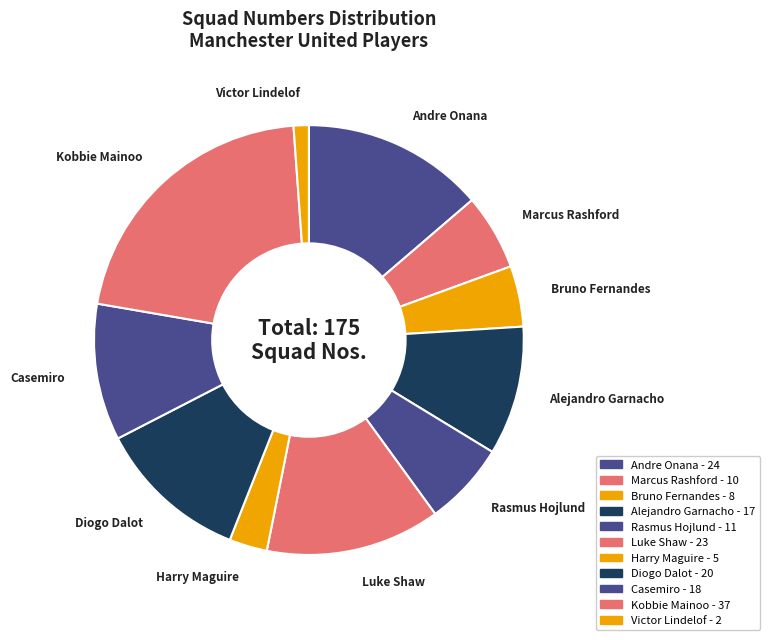

Which slice is the smallest?

Victor Lindelof